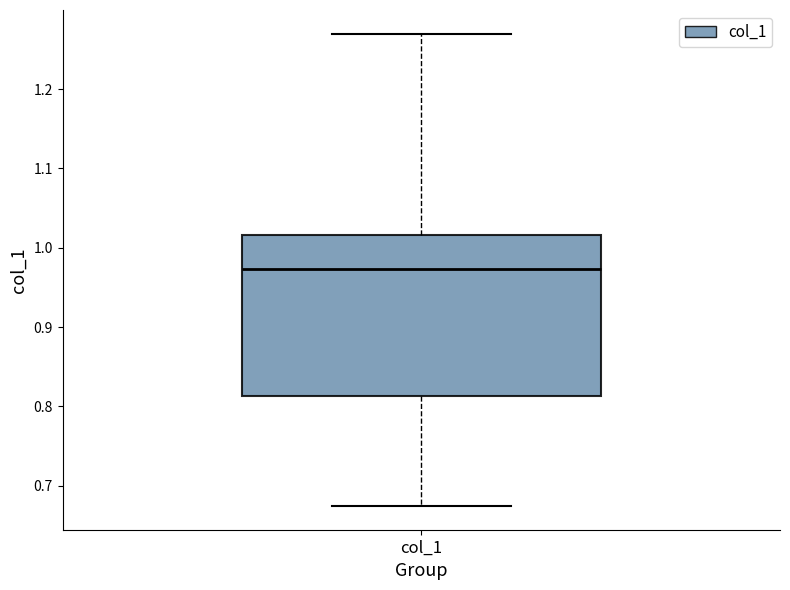

Transcribe this box plot: give where the median line is, the range the box spans, and where the two whiskers end, as read against the y-axis. The values are not printed on the chart, so give them approximately, as read against the axis.

median 0.97, box 0.81 to 1.02, whiskers 0.67 to 1.27